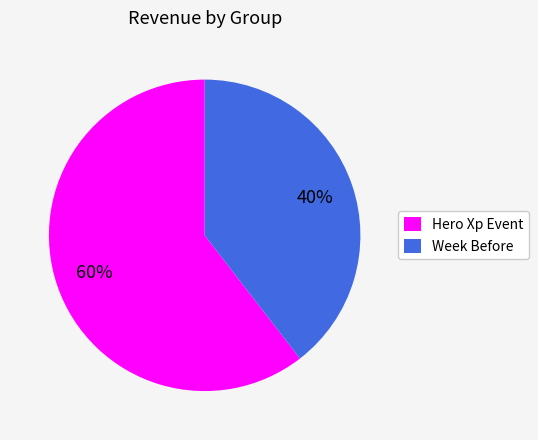

To the nearest percent, what is the combined percentage of Hero Xp Event and Week Before?

100%